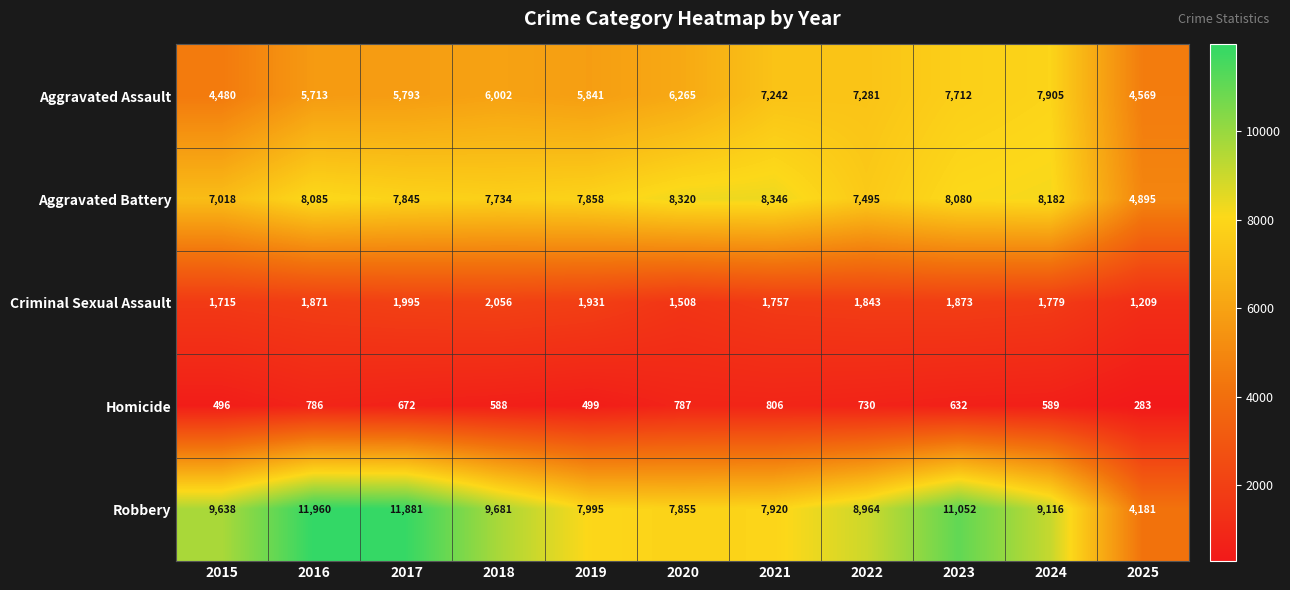

True or false: Aggravated Assault has a value of 5713 at 2016.

True